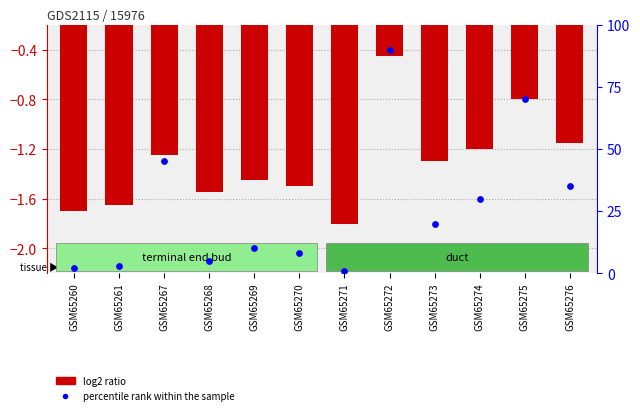

At how many categories does at least one series exceed 25?

5